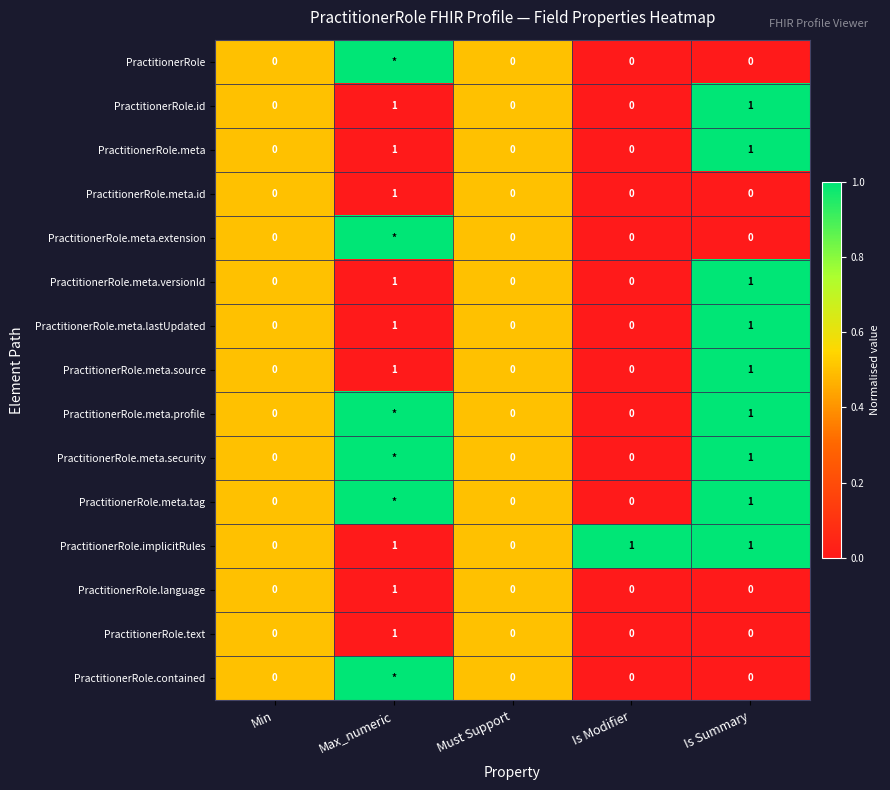

Between Min and Is Modifier, which series saw the biggest shift?

PractitionerRole.implicitRules